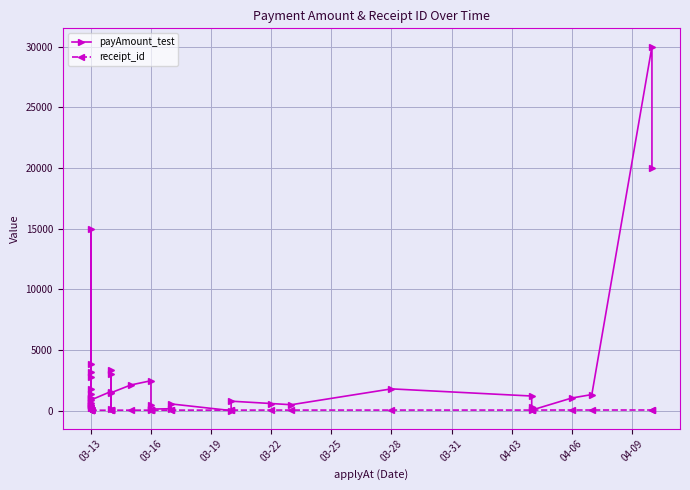

What is the average value of the payAmount_test series?

2794.2